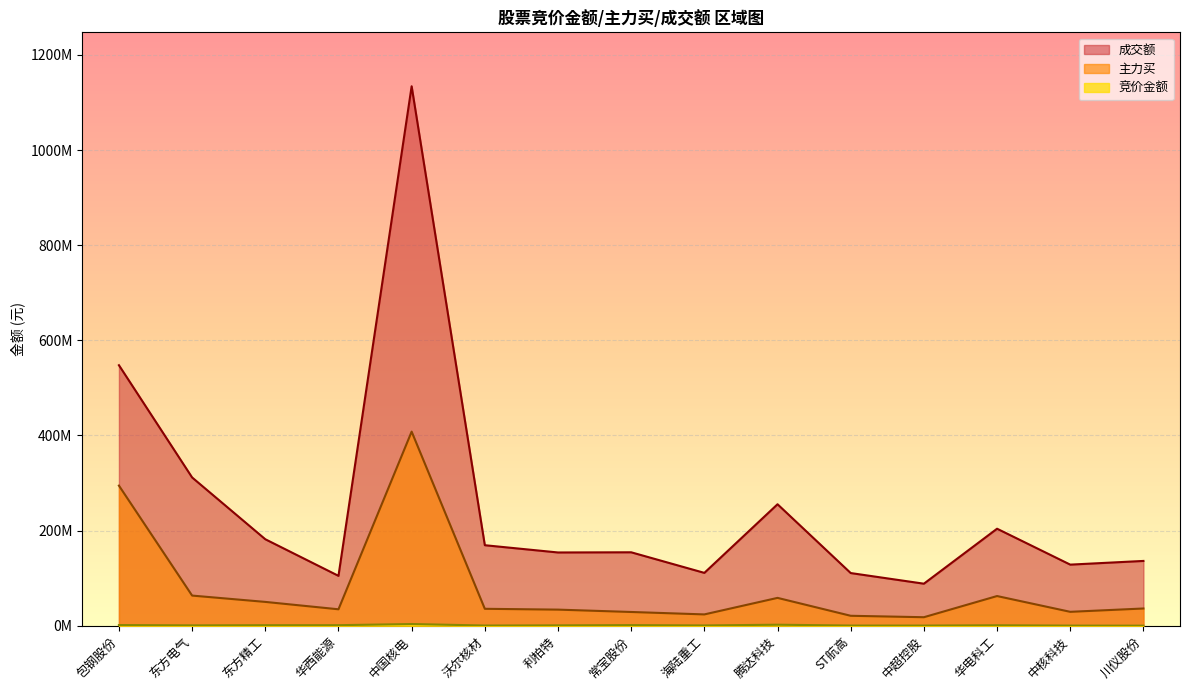

True or false: 主力买 has more than 0 points higher than both neighbors.

True